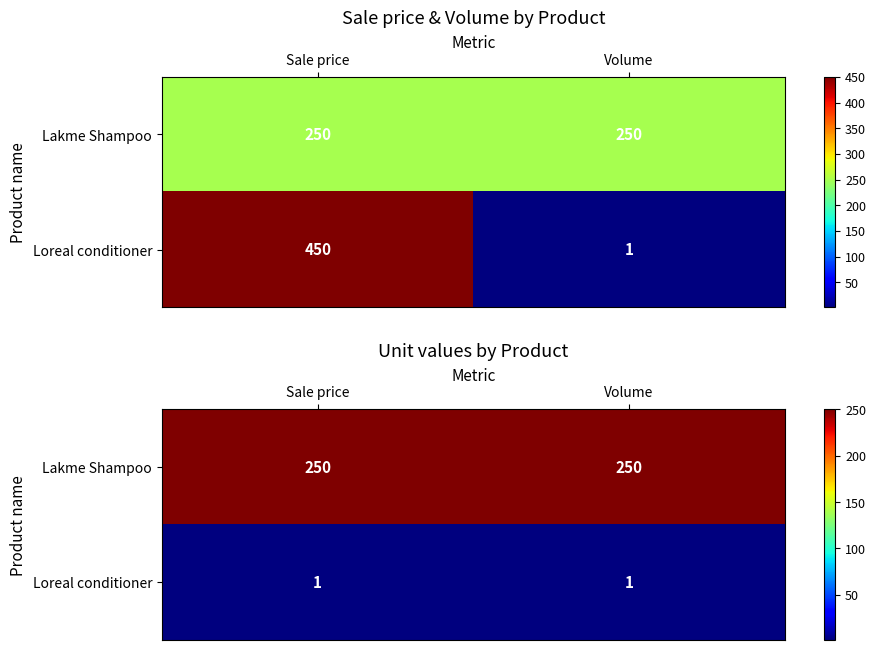

At which label does Loreal conditioner reach its peak?

Sale price